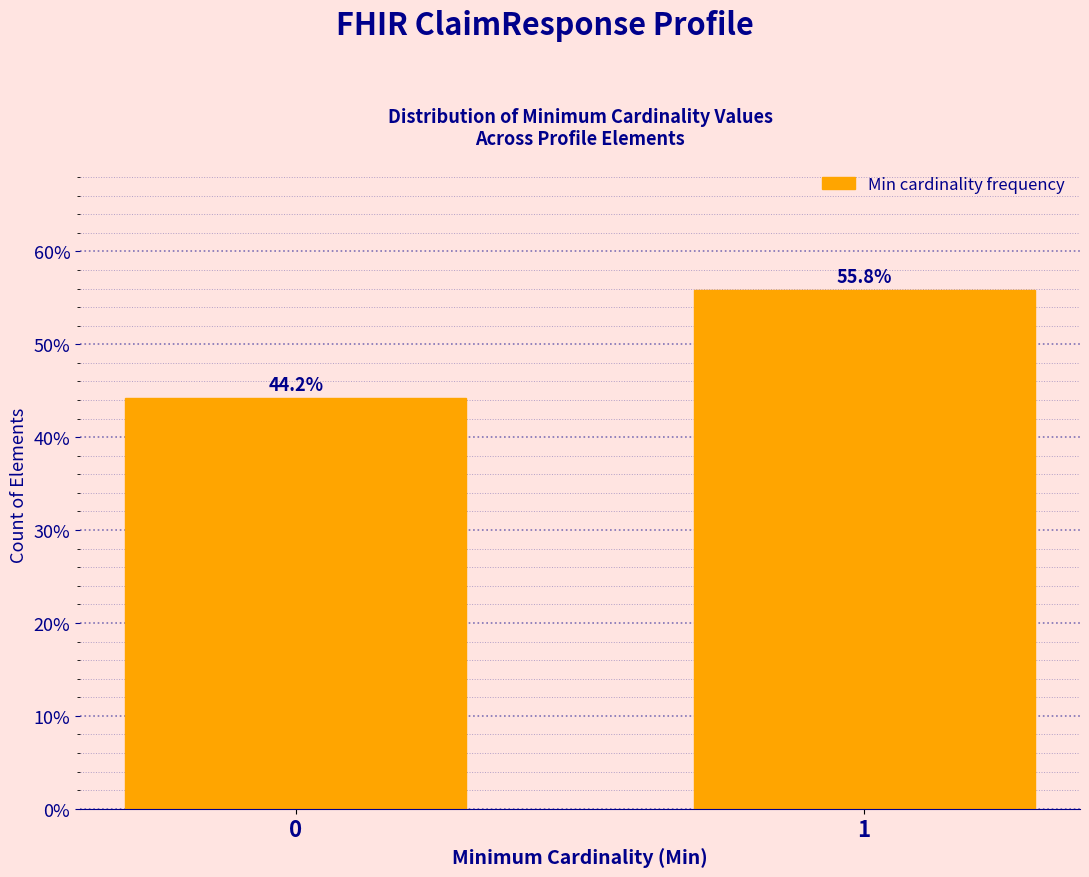

Reading left to right, list all the values displayed in this chart.

44.2	55.8